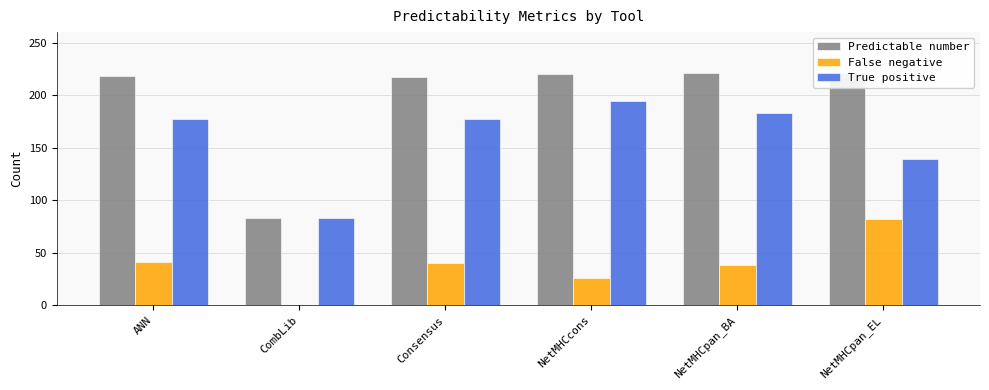

What is the total value across all series at ANN?

436